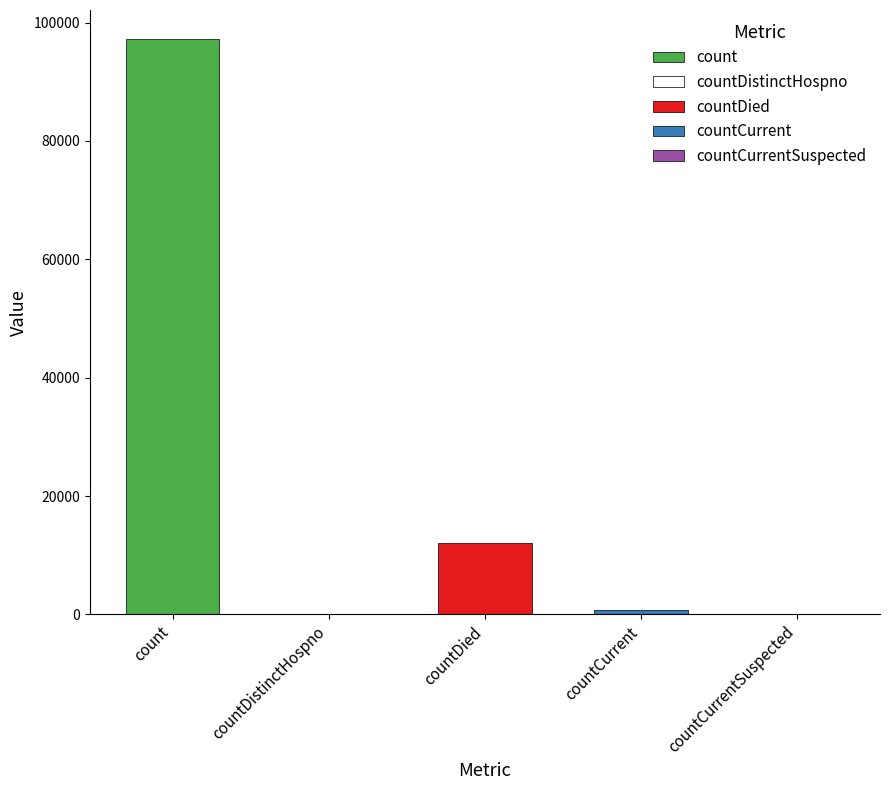

Between countDied and countCurrent, which is larger?

countDied